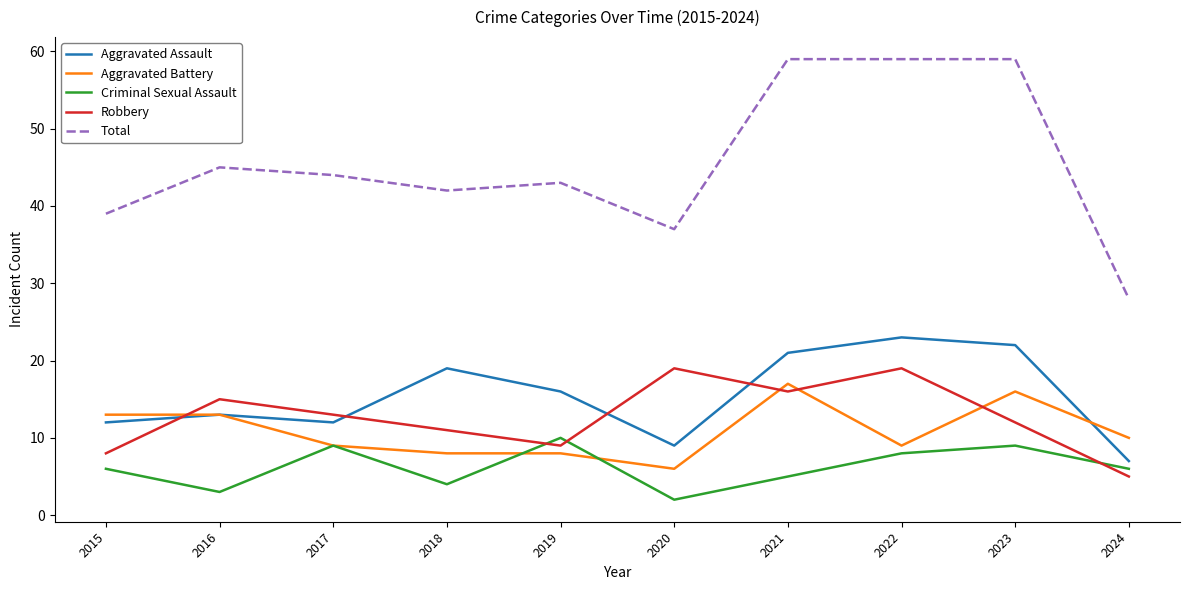

True or false: Total has more than 0 points higher than both neighbors.

True